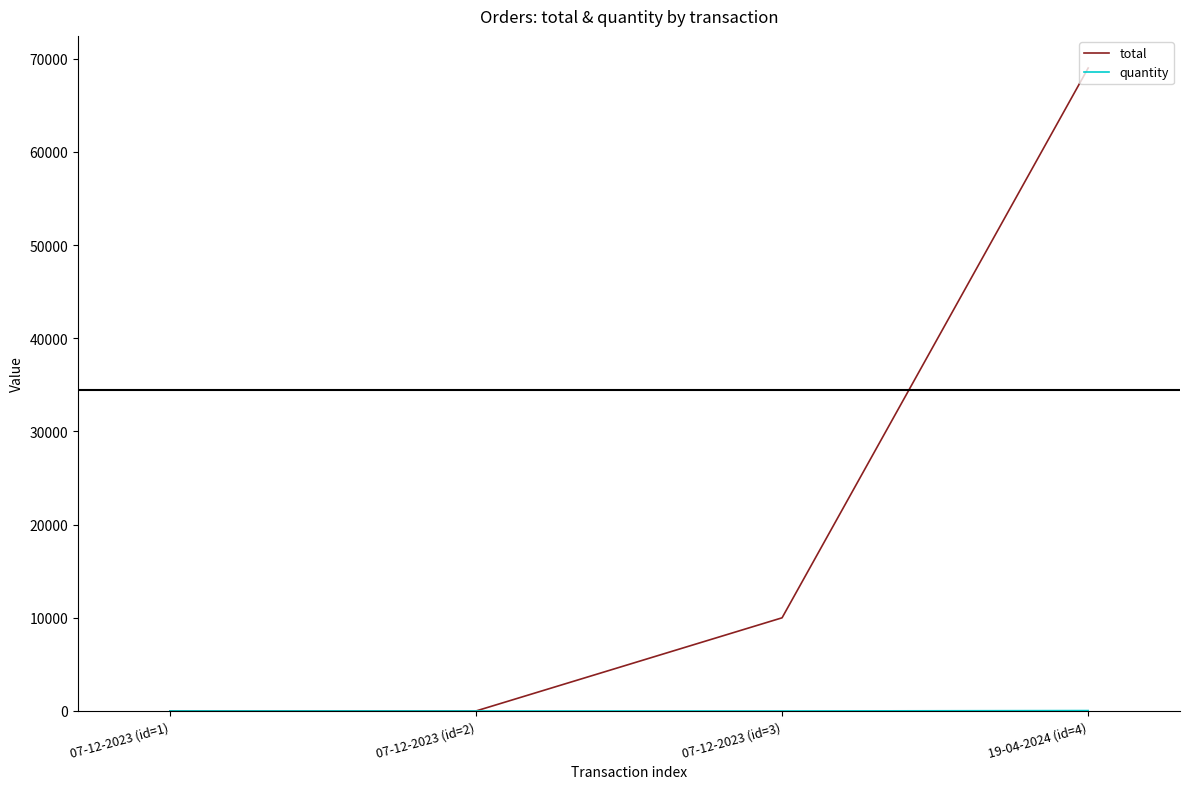

At which category is the sum across all series the highest?

19-04-2024 (id=4)